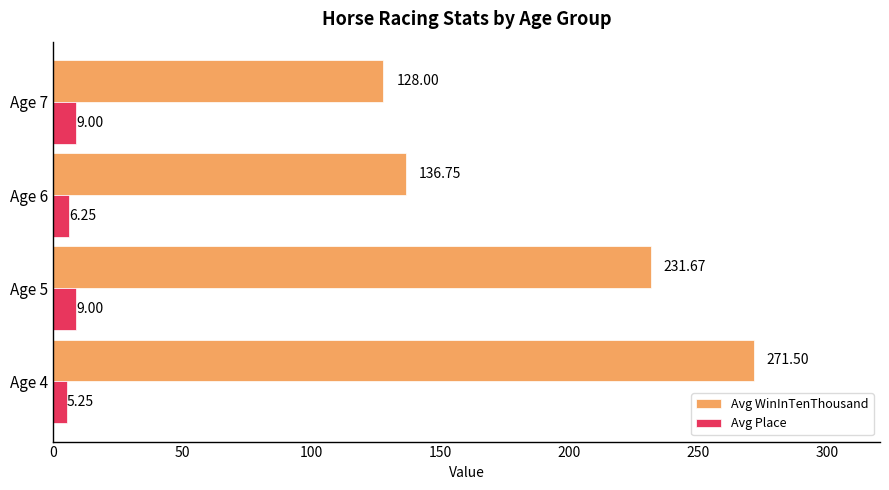

Rank the series at Age 6 from lowest to highest value.

Avg Place, Avg WinInTenThousand